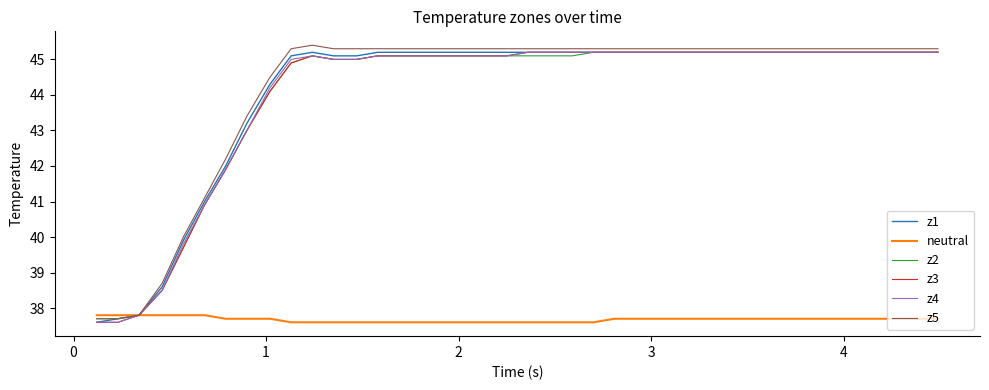

What is the minimum value for z5?

37.7